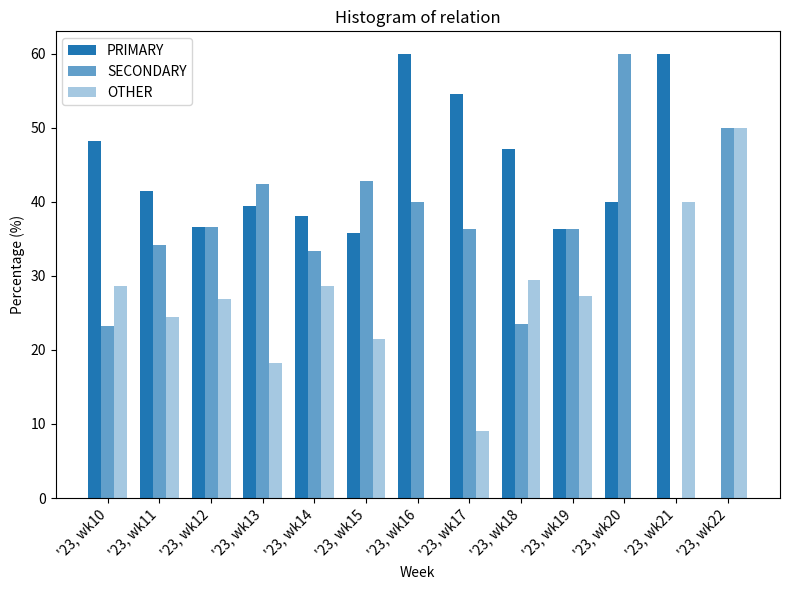

What is the value of the SECONDARY bar at the 6th from the left?

42.9